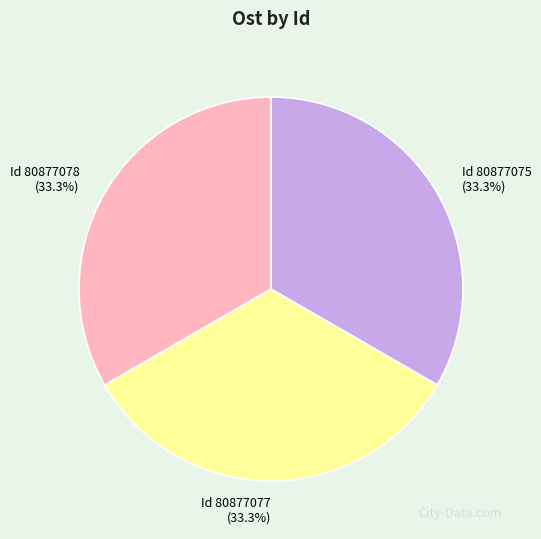

Is there any slice that represents more than half of the pie?

No